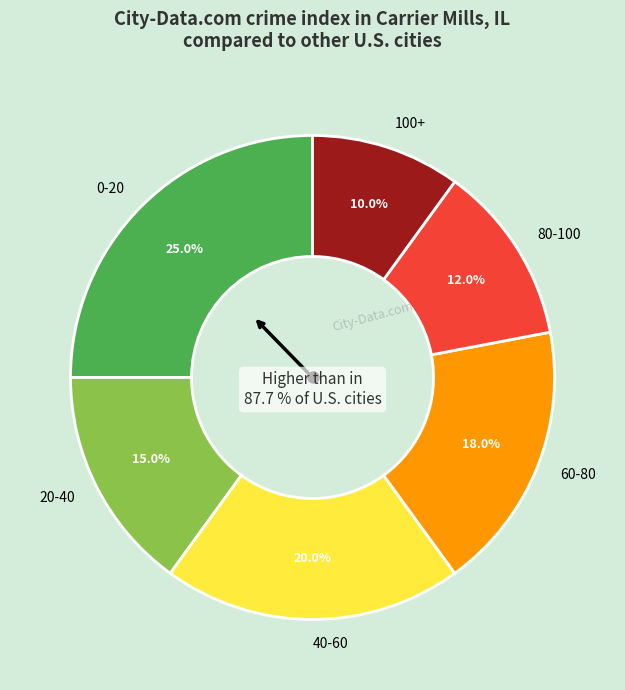

To the nearest percent, what is the difference between the largest and smallest slice percentages?

15%